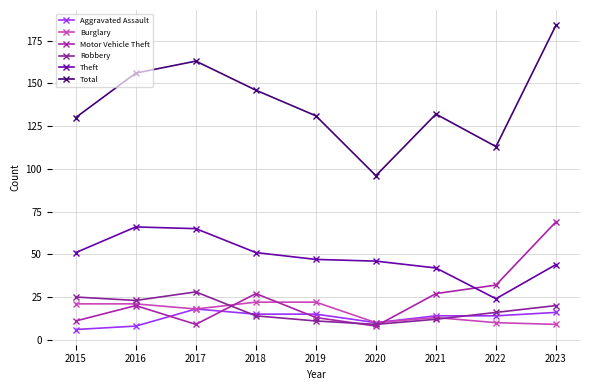

What is the value of the Burglary point at the 9th from the left?

9